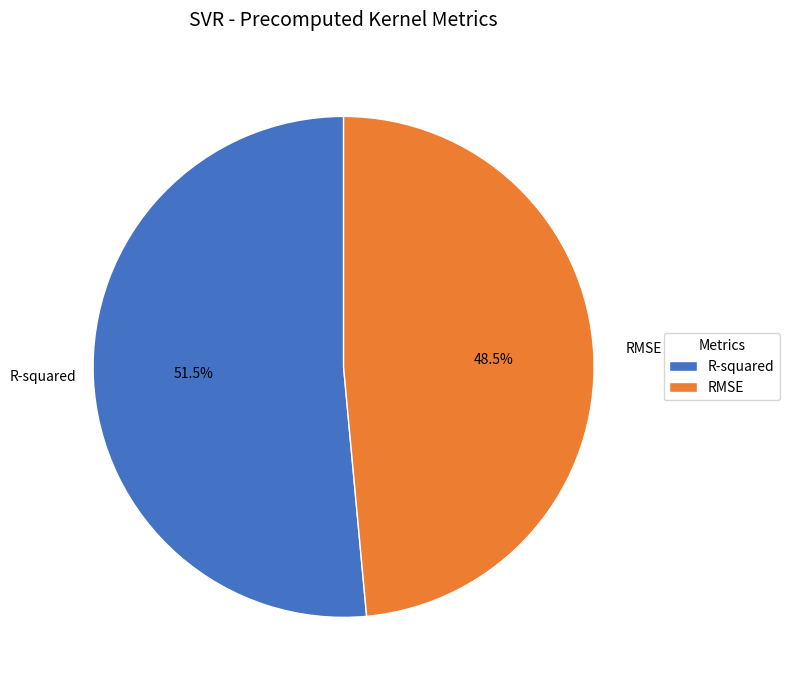

Is there a majority slice in this chart?

Yes